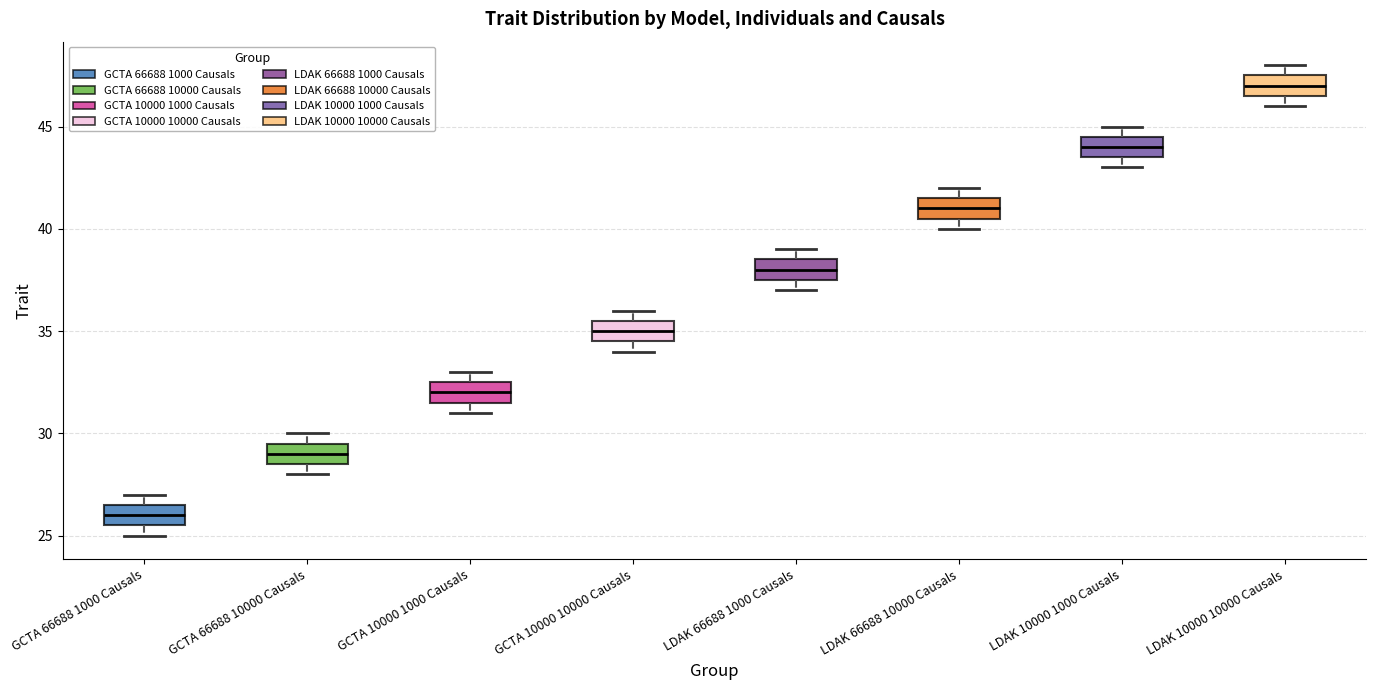

Reading left to right, transcribe this box plot: for each box, give where its median line is, the range the box spans, and where its two whiskers end, as read against the y-axis. The values are not printed on the chart, so give them approximately, as read against the axis.

GCTA 66688 1000 Causals: median 26.0, box 25.5 to 26.5, whiskers 25.0 to 27.0
GCTA 66688 10000 Causals: median 29.0, box 28.5 to 29.5, whiskers 28.0 to 30.0
GCTA 10000 1000 Causals: median 32.0, box 31.5 to 32.5, whiskers 31.0 to 33.0
GCTA 10000 10000 Causals: median 35.0, box 34.5 to 35.5, whiskers 34.0 to 36.0
LDAK 66688 1000 Causals: median 38.0, box 37.5 to 38.5, whiskers 37.0 to 39.0
LDAK 66688 10000 Causals: median 41.0, box 40.5 to 41.5, whiskers 40.0 to 42.0
LDAK 10000 1000 Causals: median 44.0, box 43.5 to 44.5, whiskers 43.0 to 45.0
LDAK 10000 10000 Causals: median 47.0, box 46.5 to 47.5, whiskers 46.0 to 48.0